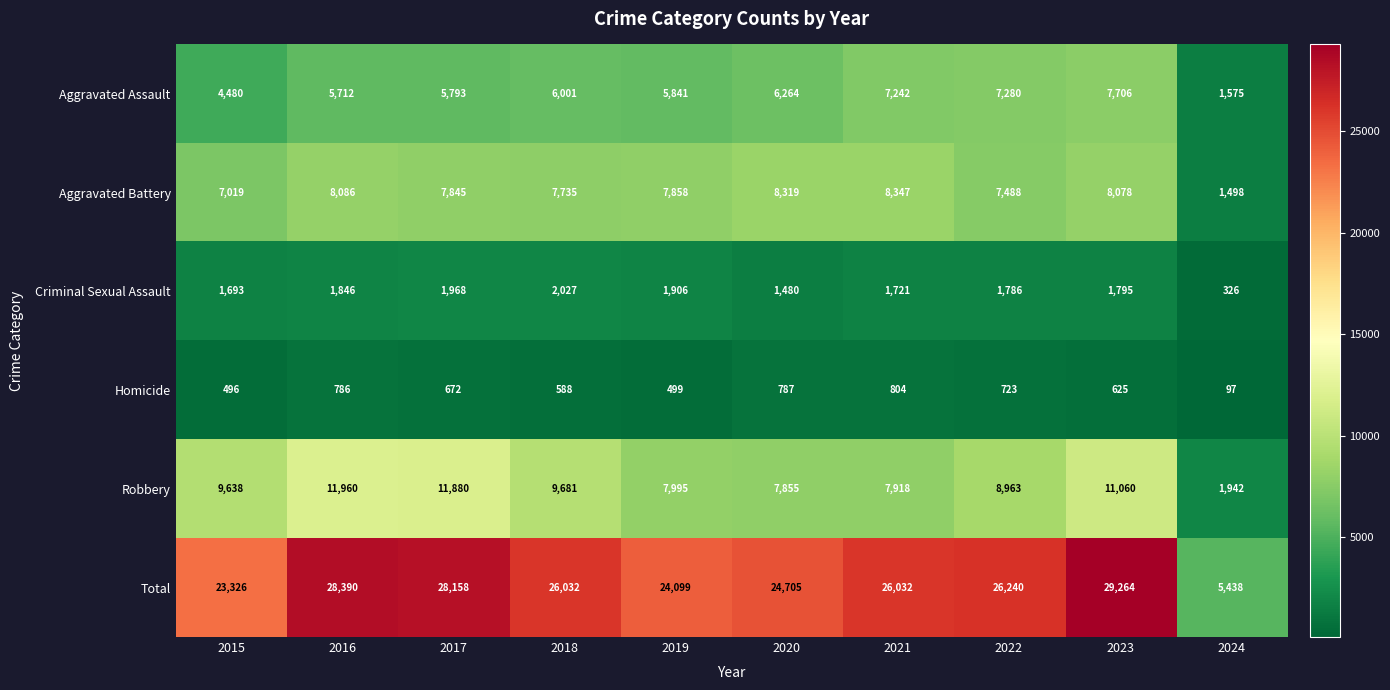

At how many categories does at least one series exceed 18109?

9